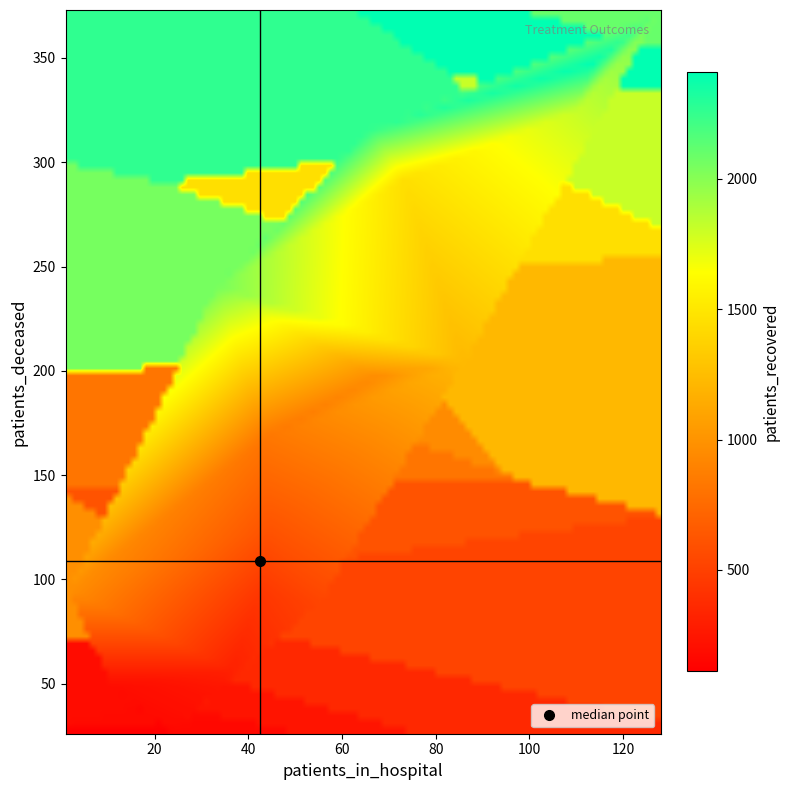

Reading right to left, extract all data points from this chart.

1: 975	94	1
2: 2054	241	33
3: 2262	317	66
4: 2409	349	114
5: 2097	373	128
6: 1808	326	110
7: 1452	293	73
8: 1223	204	86
9: 948	197	67
10: 819	167	43
11: 614	124	44
12: 526	88	55
13: 439	92	42
14: 355	54	38
15: 309	55	36
16: 238	46	33
17: 189	48	10
18: 175	28	22
19: 167	26	23
20: 111	26	22